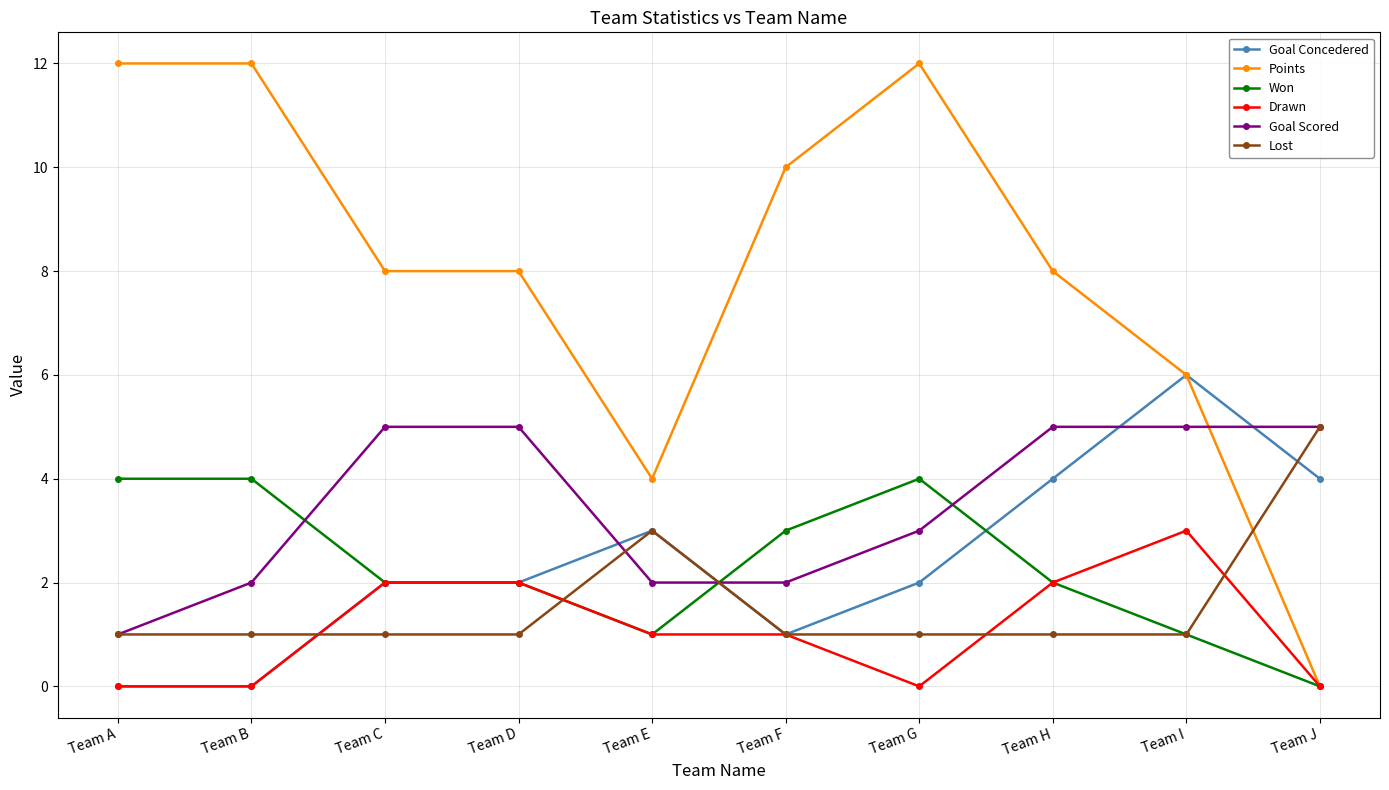

What is the spread (max minus min) of values at Team I?

5